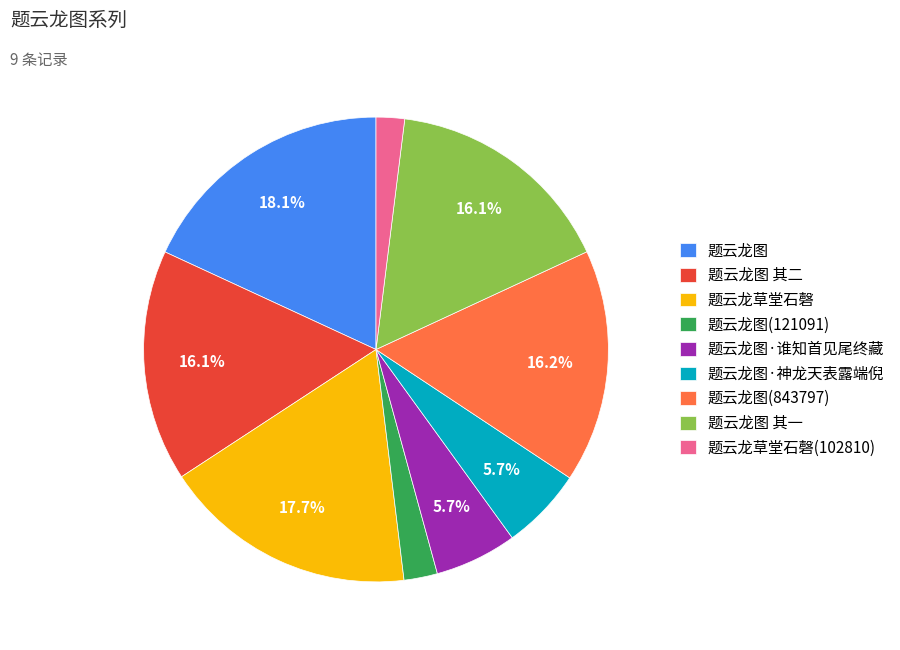

Is 题云龙图(121091) the majority of the pie?

No